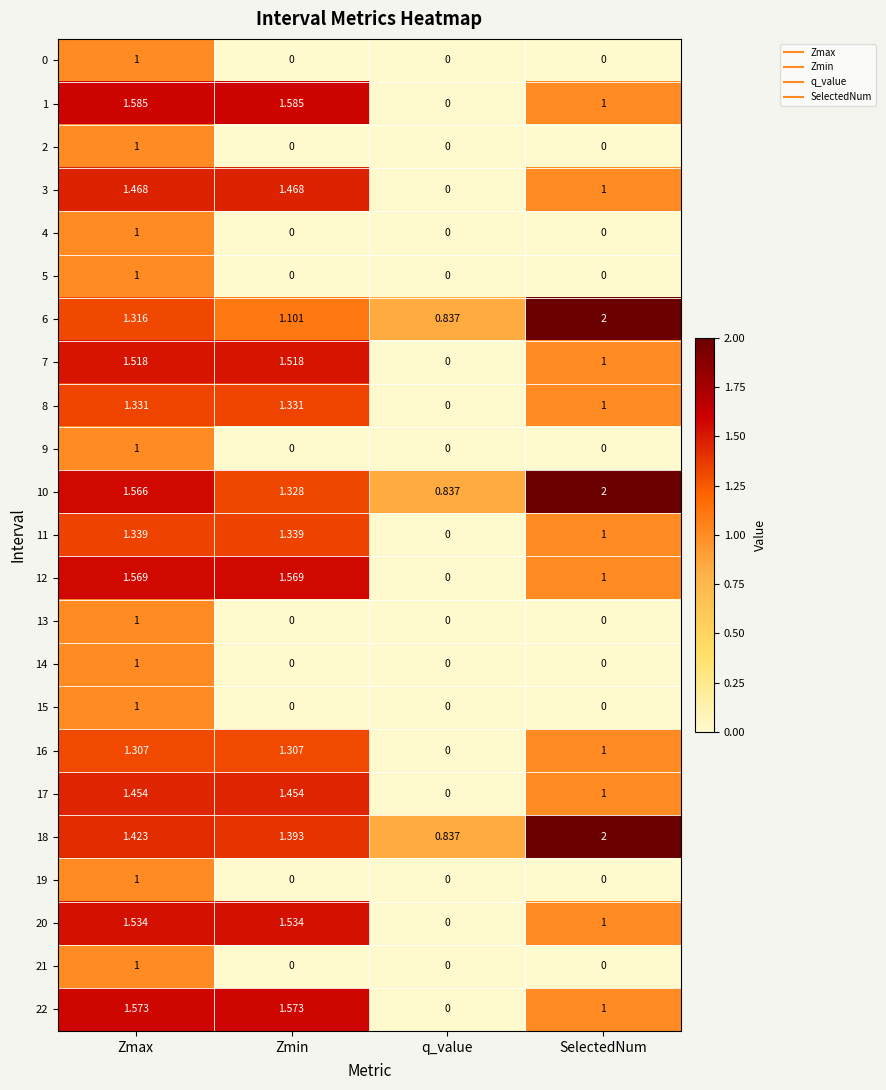

At which label does 18 first exceed 1?

Zmax